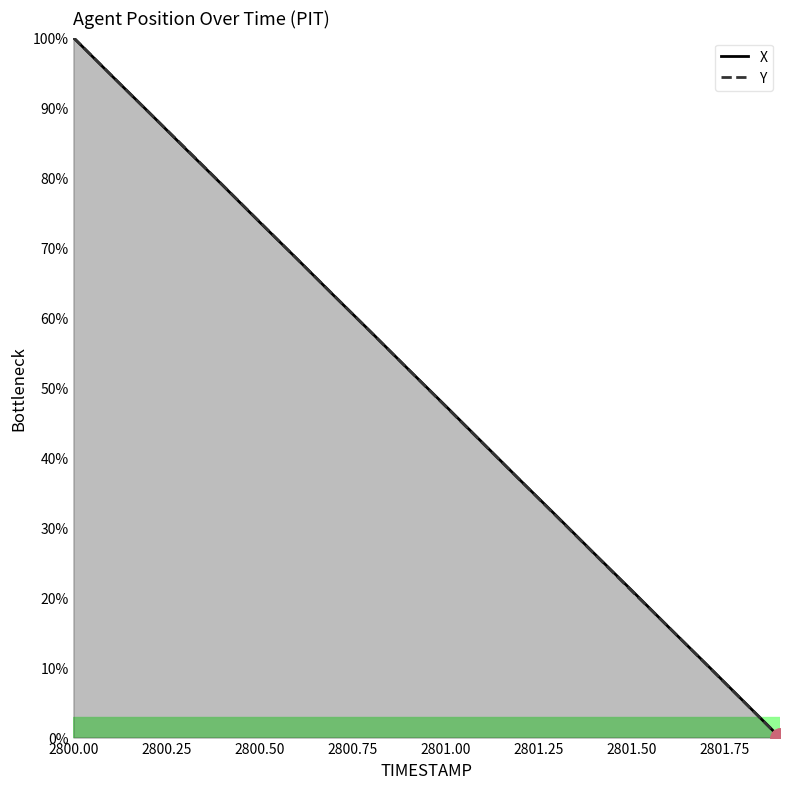

What is the average value of the Y series?

50.0